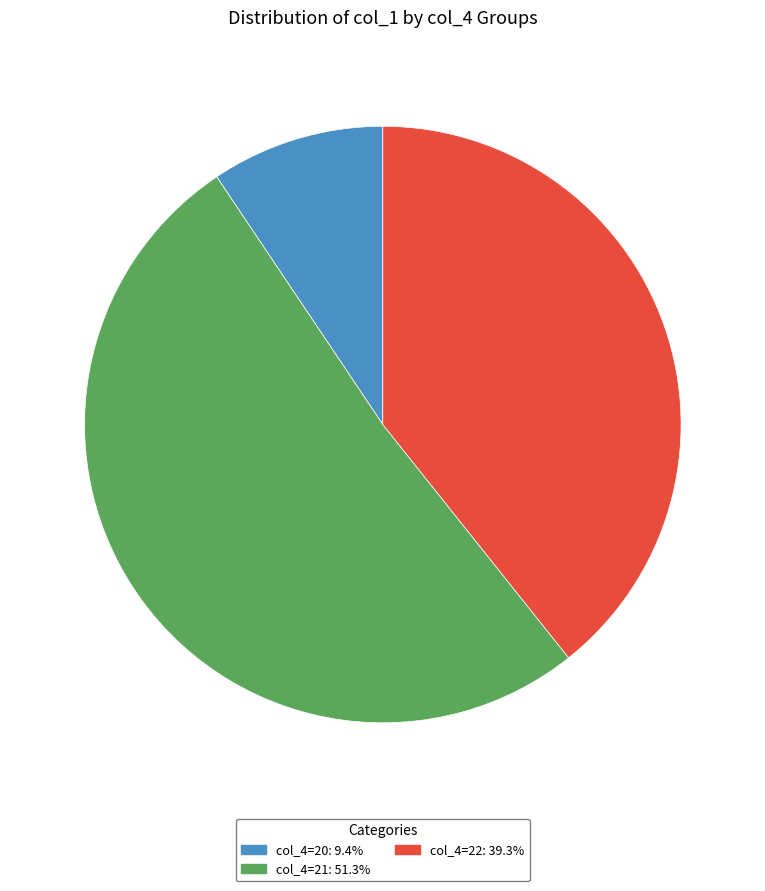

How many slices are in this pie chart?

3